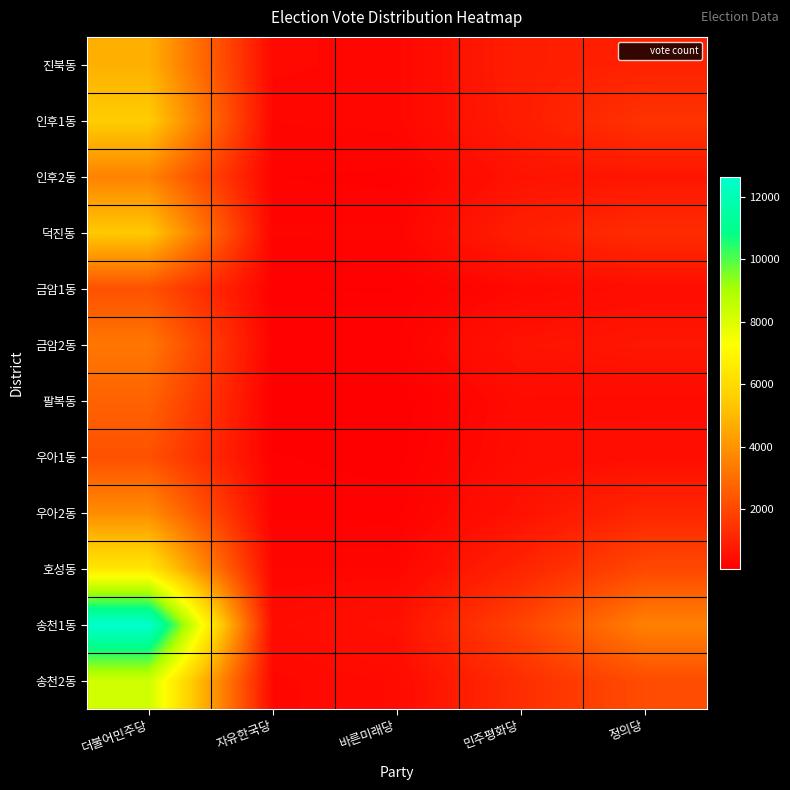

Which category has the highest value across all series?

더불어민주당